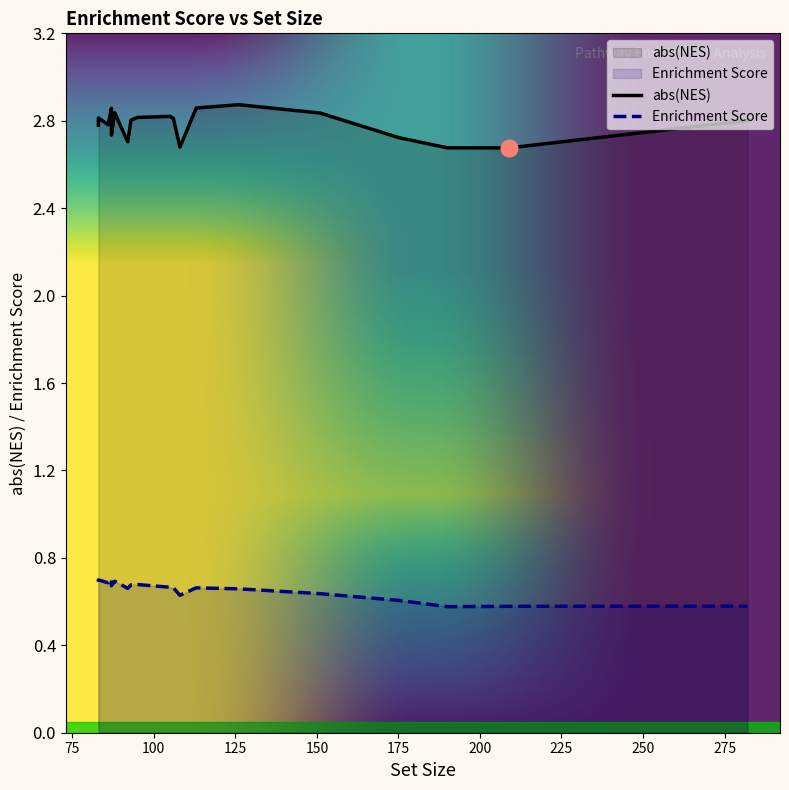

What is the difference between the second highest and second lowest values in the abs(NES) series?

0.2